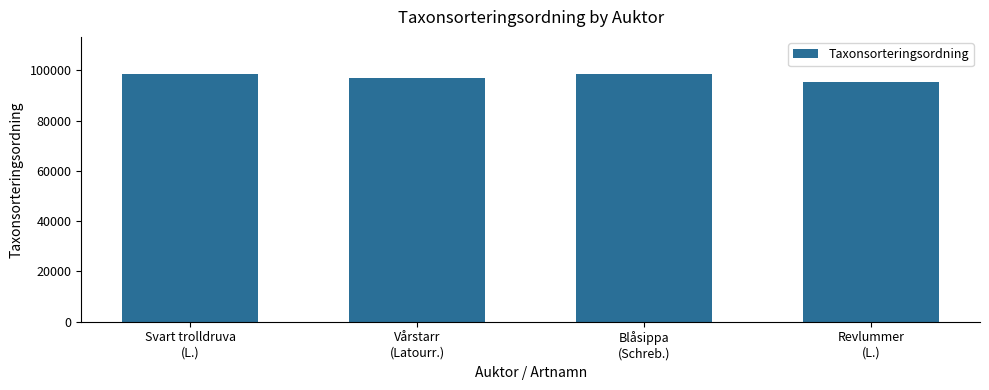

How many categories are shown in the chart?

4